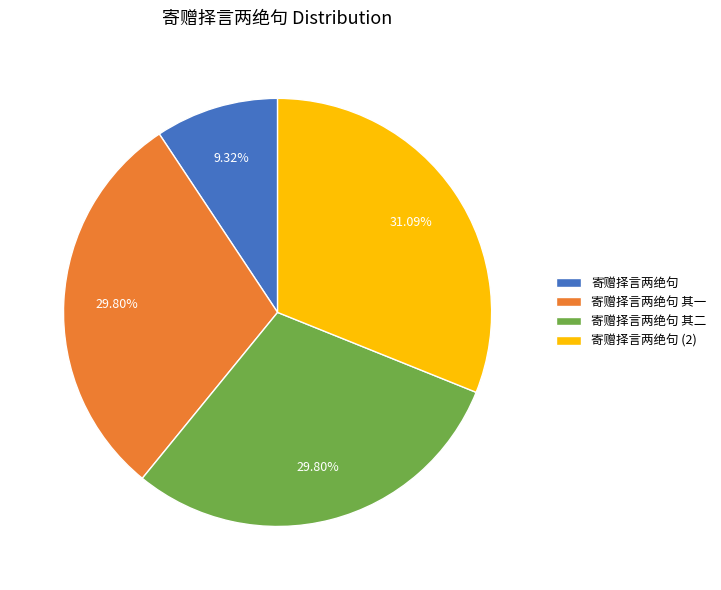

How much of the chart is everything except 寄赠择言两绝句 其一?

70.2%